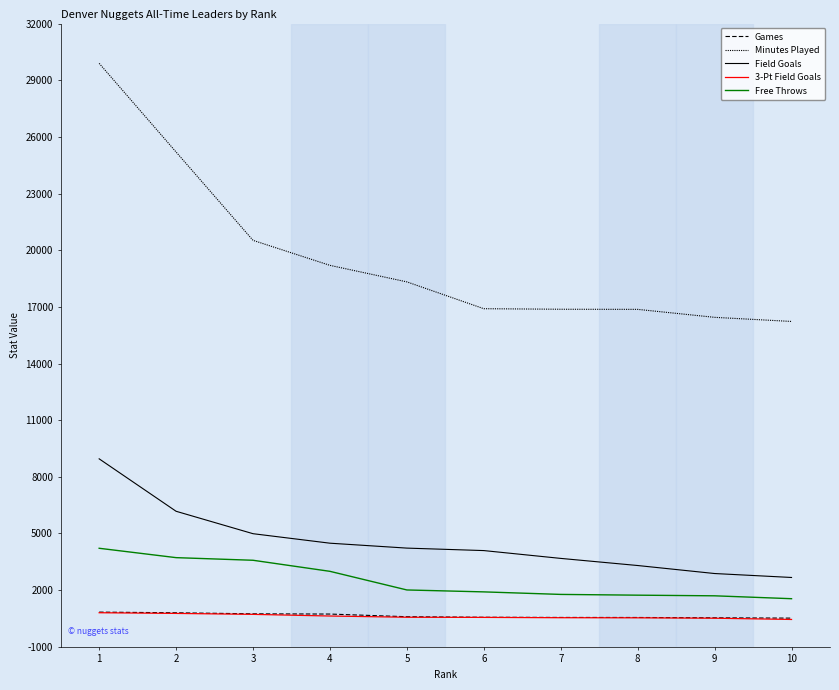

Where is Minutes Played nearest to the value 23060?

2